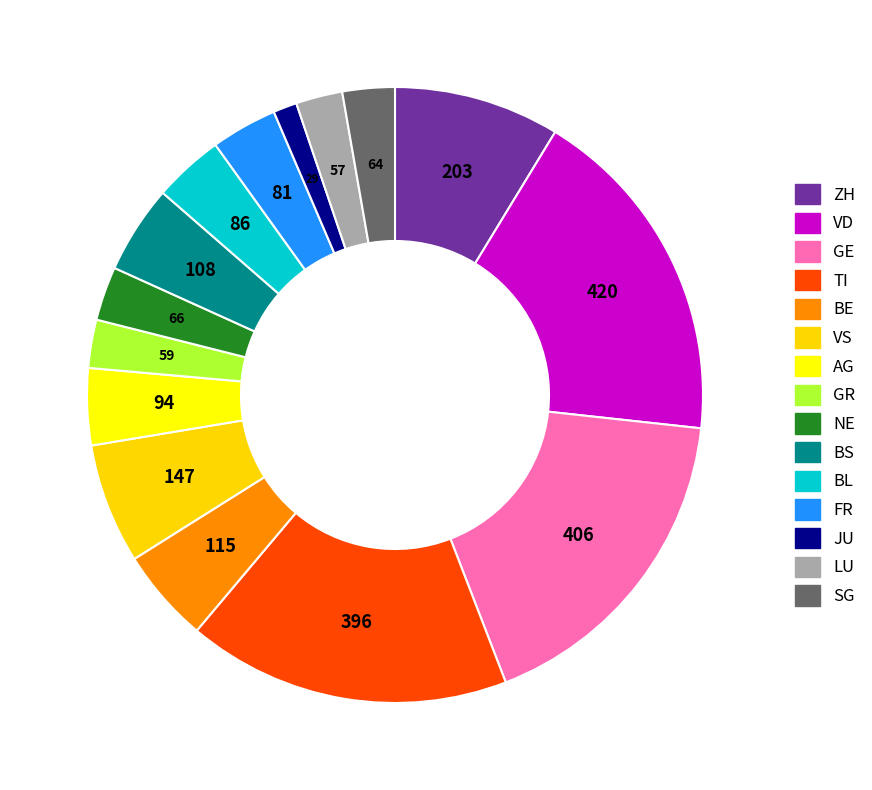

Count the number of slices in the pie.

15